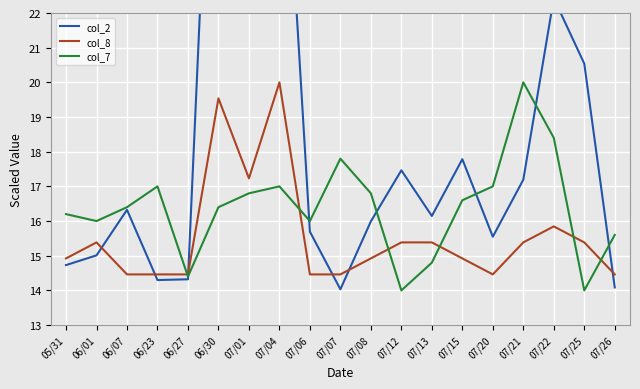

What is the label of the 16th point from the left?

07/21